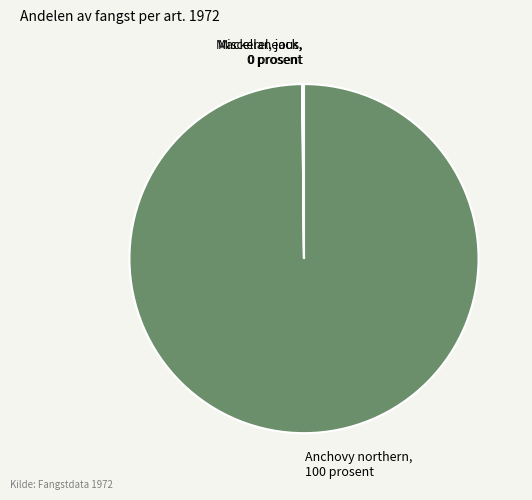

True or false: Anchovy northern, 100 prosent accounts for 100% of the total.

True